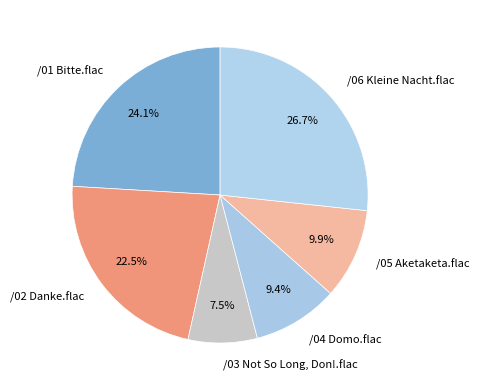

What is the smallest slice in the pie chart?

/03 Not So Long, Don!.flac